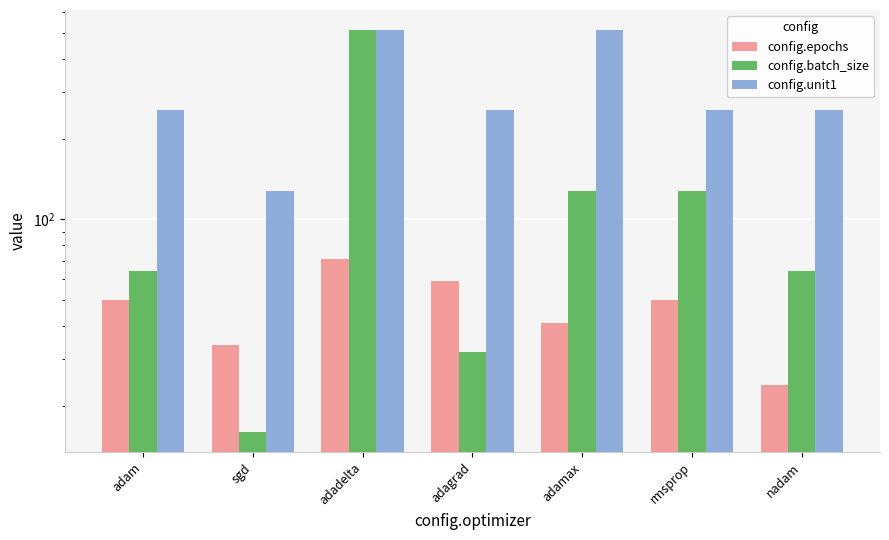

Is the value of config.epochs at sgd greater than the value of config.unit1 at rmsprop?

No